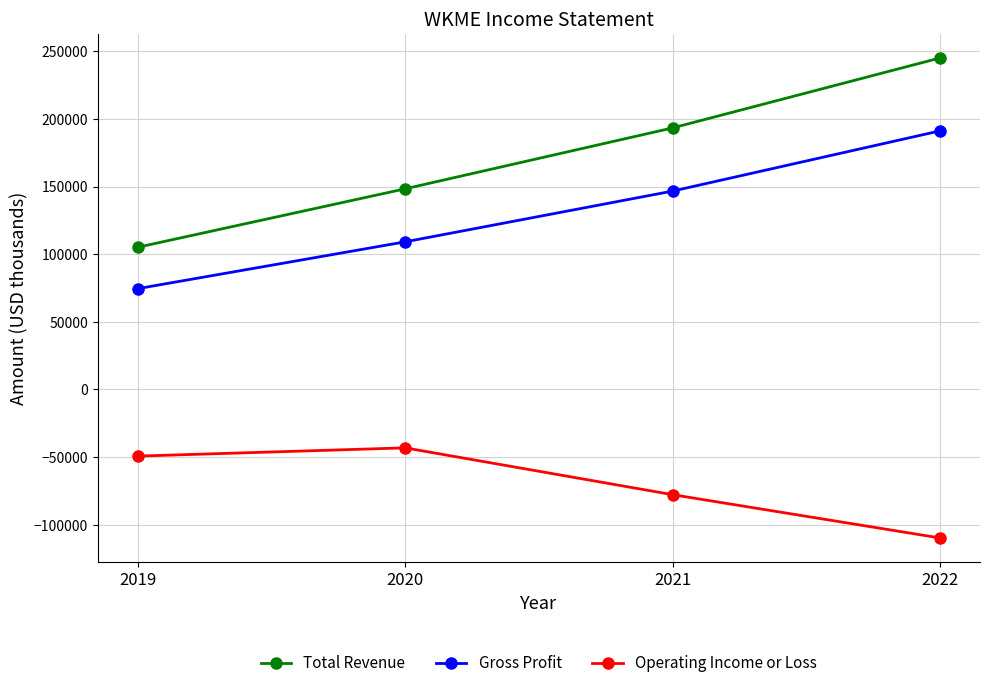

Rank the series at 2019 from lowest to highest value.

Operating Income or Loss, Gross Profit, Total Revenue